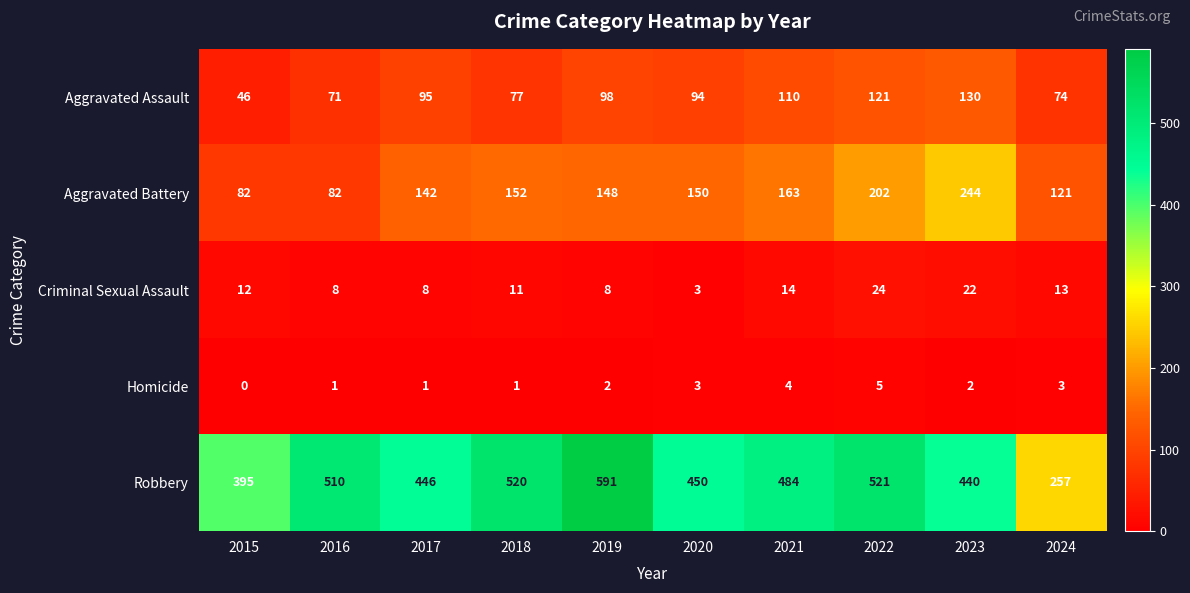

At 2021, list the series in order from smallest to largest.

Homicide, Criminal Sexual Assault, Aggravated Assault, Aggravated Battery, Robbery